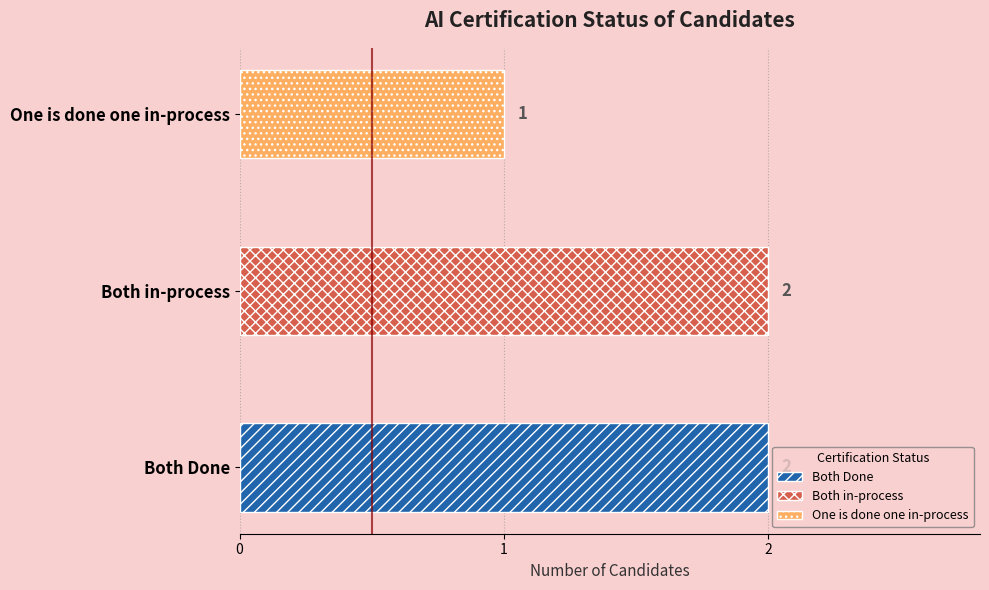

How many bars are there in total?

3